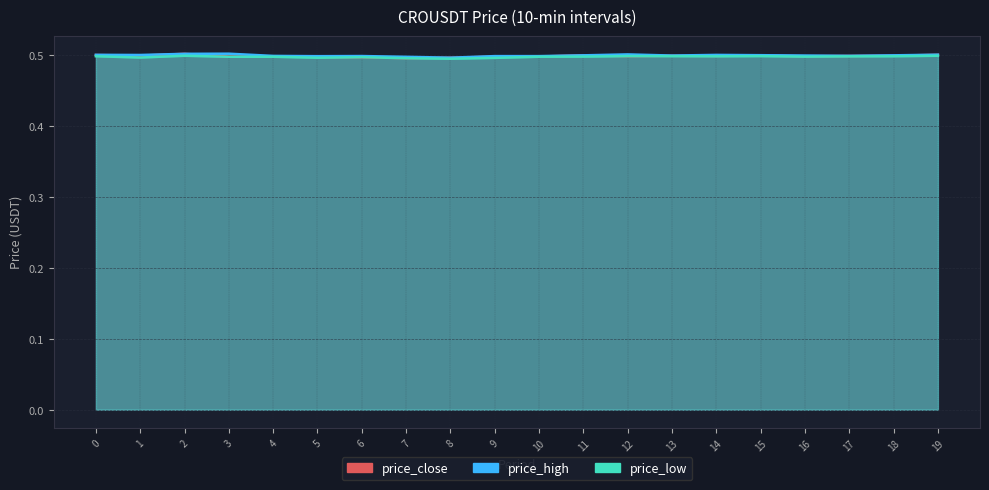

What is the highest value of the price_high series?

0.5